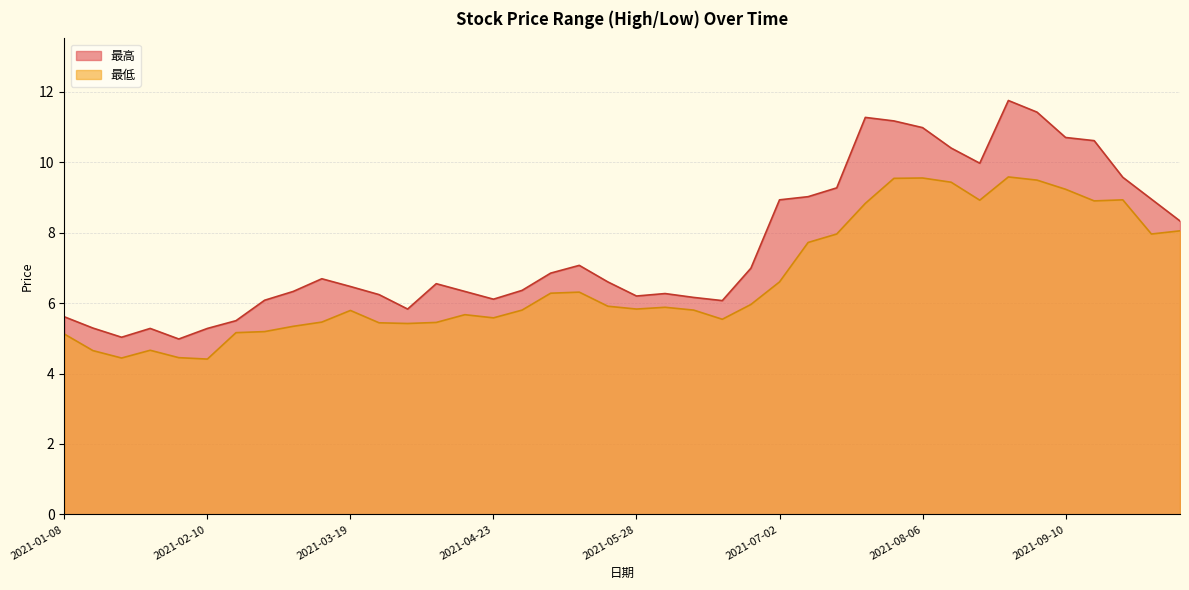

Which series has the largest range (max minus min)?

最高